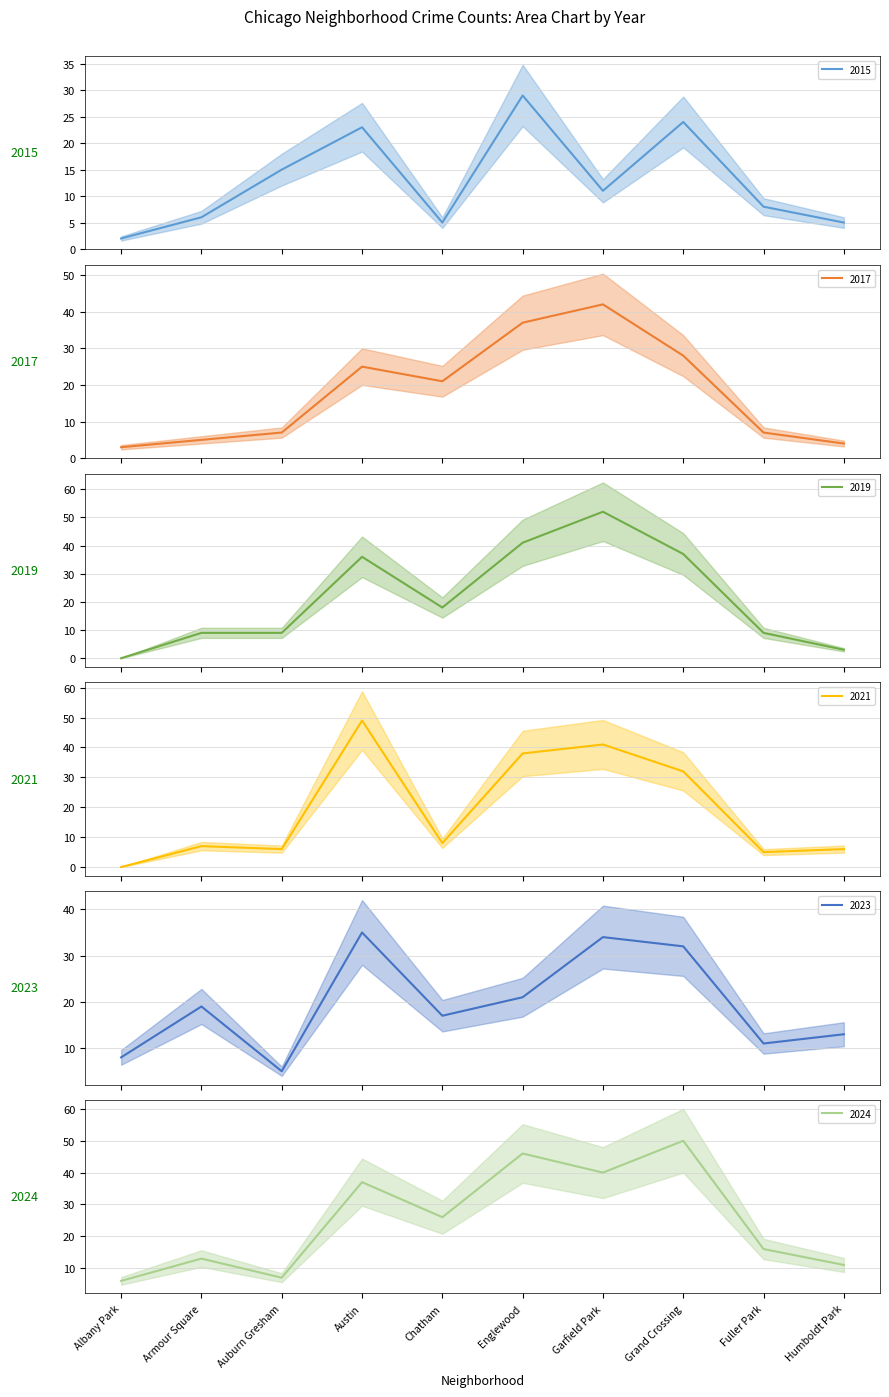

Count the number of categories in the chart.

10